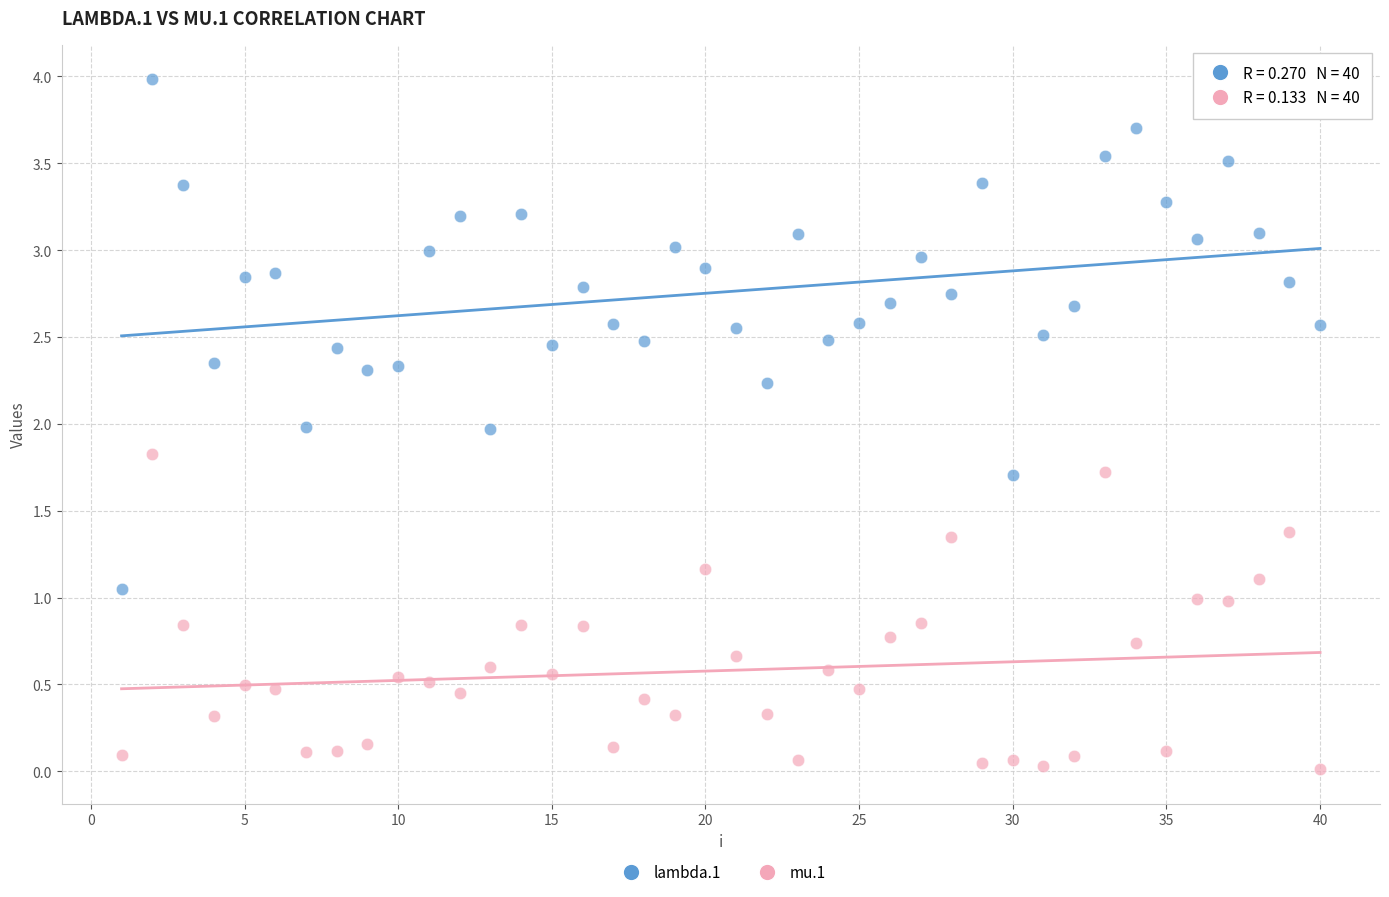

What are all the series names shown in the legend?

lambda.1, mu.1